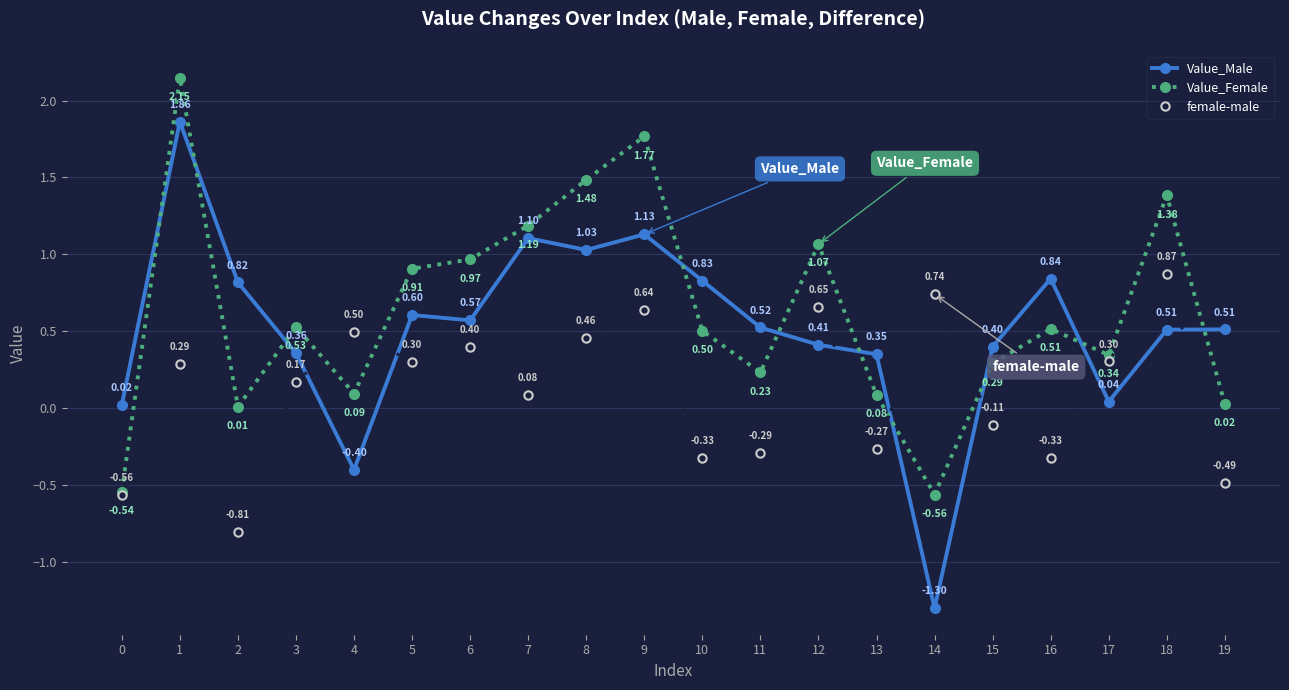

At which category is the sum across all series the highest?

1